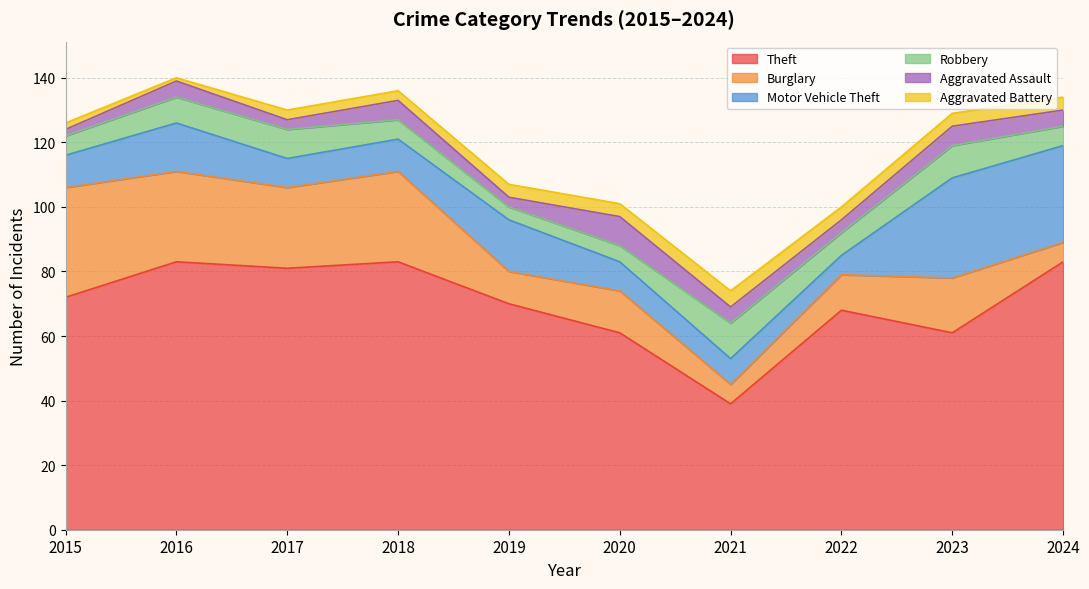

True or false: Motor Vehicle Theft and Aggravated Assault cross at least once.

False